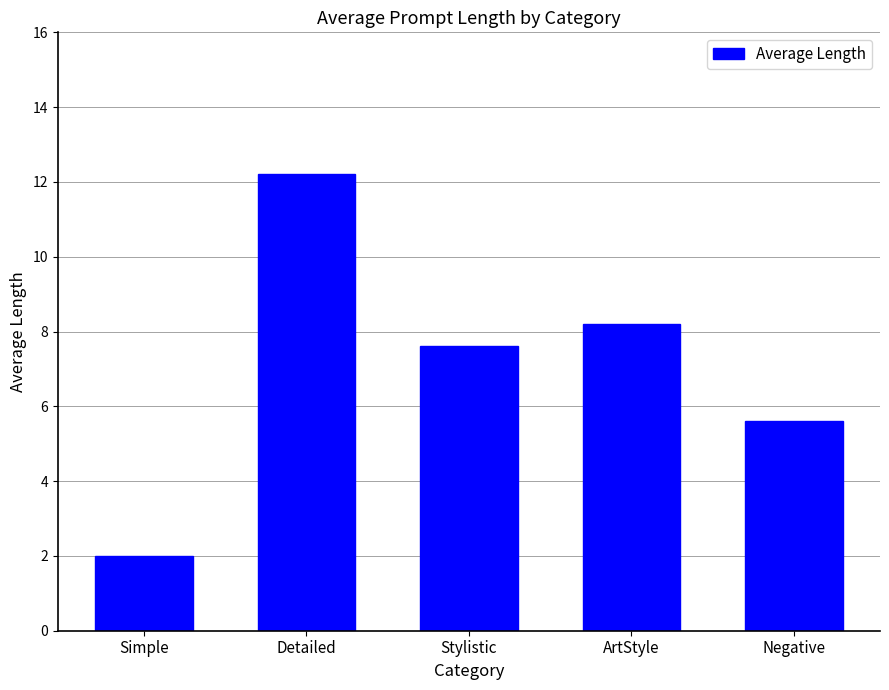

What is the maximum value shown in the chart?

12.2